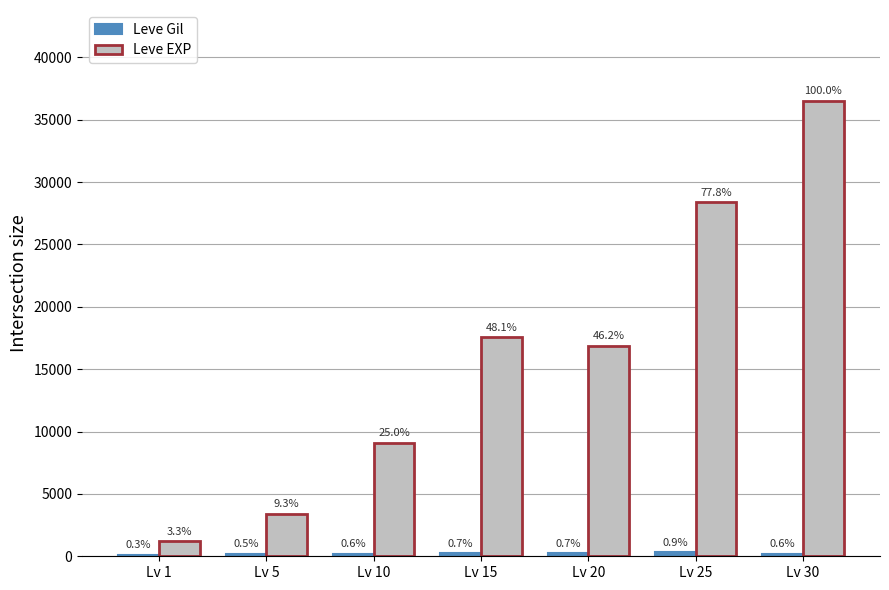

True or false: Leve EXP has a value of 1213.3 at Lv 1.

True